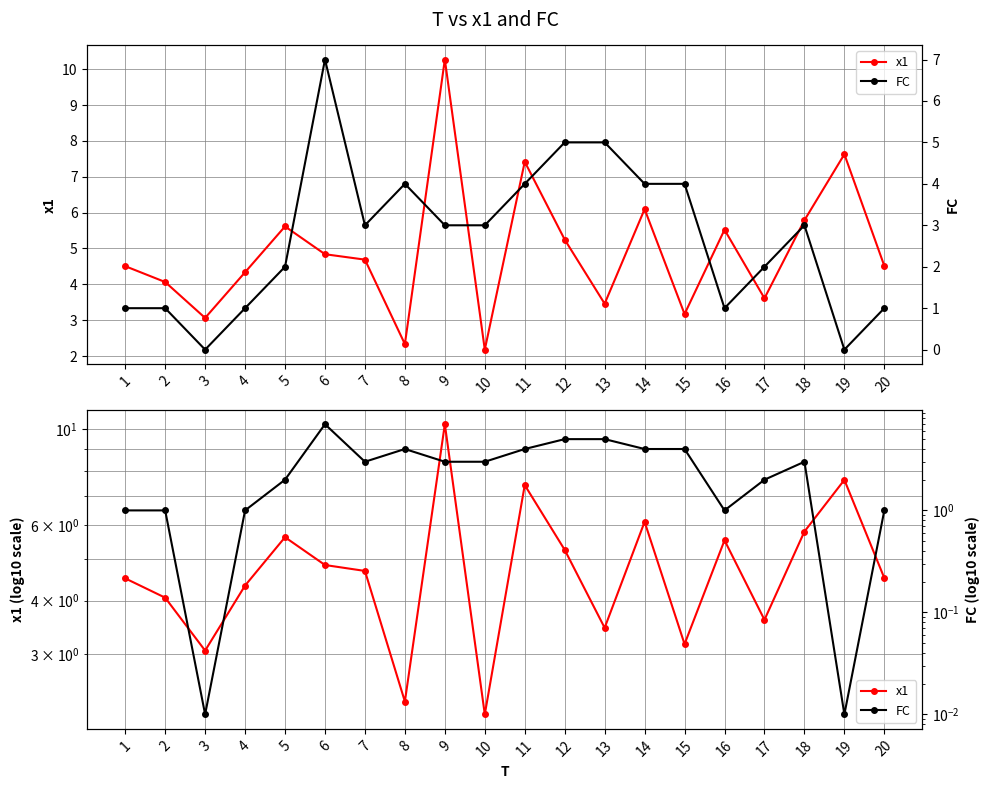

How many interior local peaks does the FC series have?

3